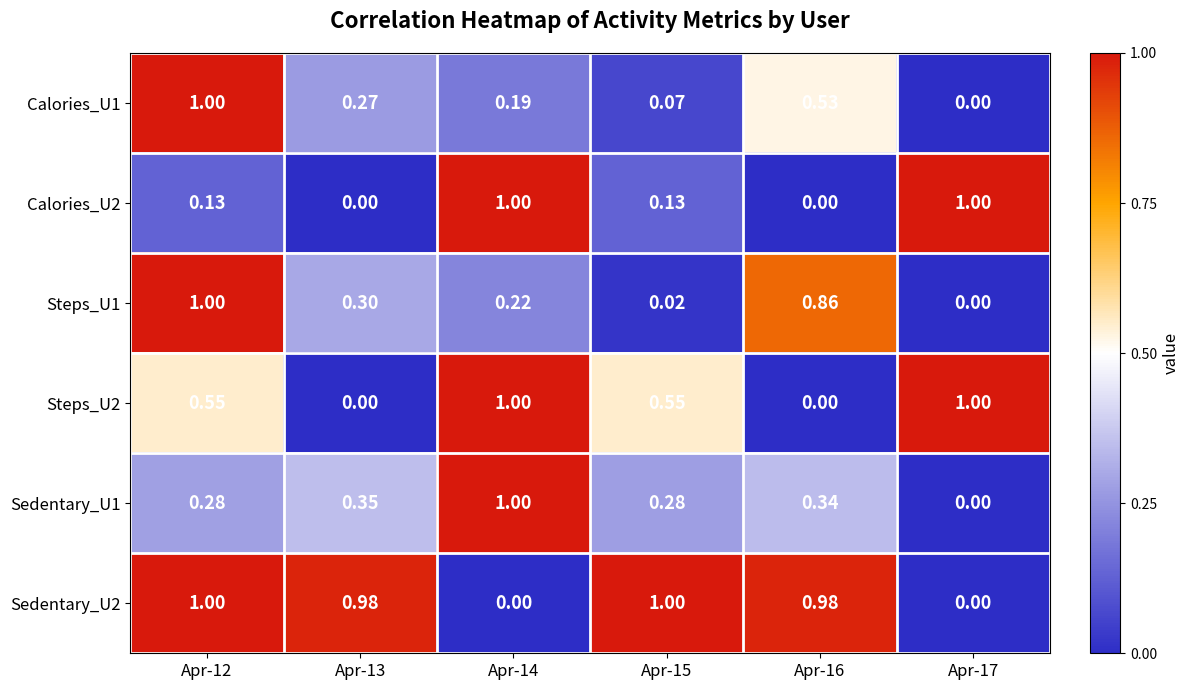

Is the value of Sedentary_U2 at Apr-15 greater than the value of Calories_U2 at Apr-16?

Yes